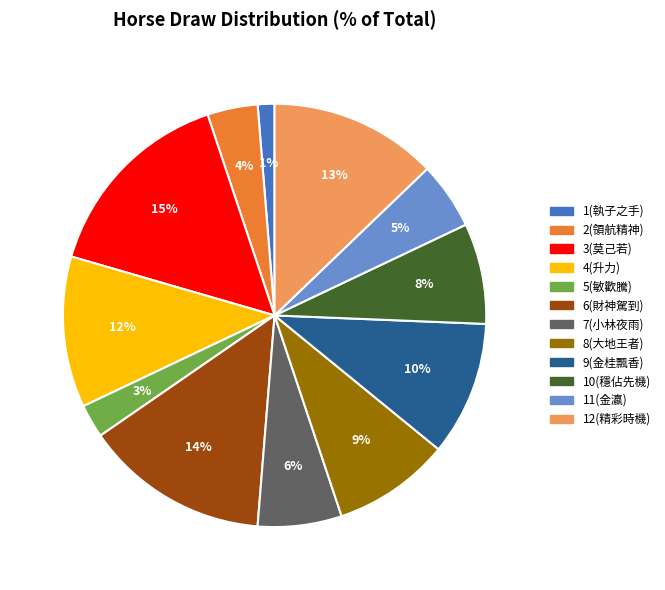

How much of the chart is everything except 7(小林夜雨)?

93.6%